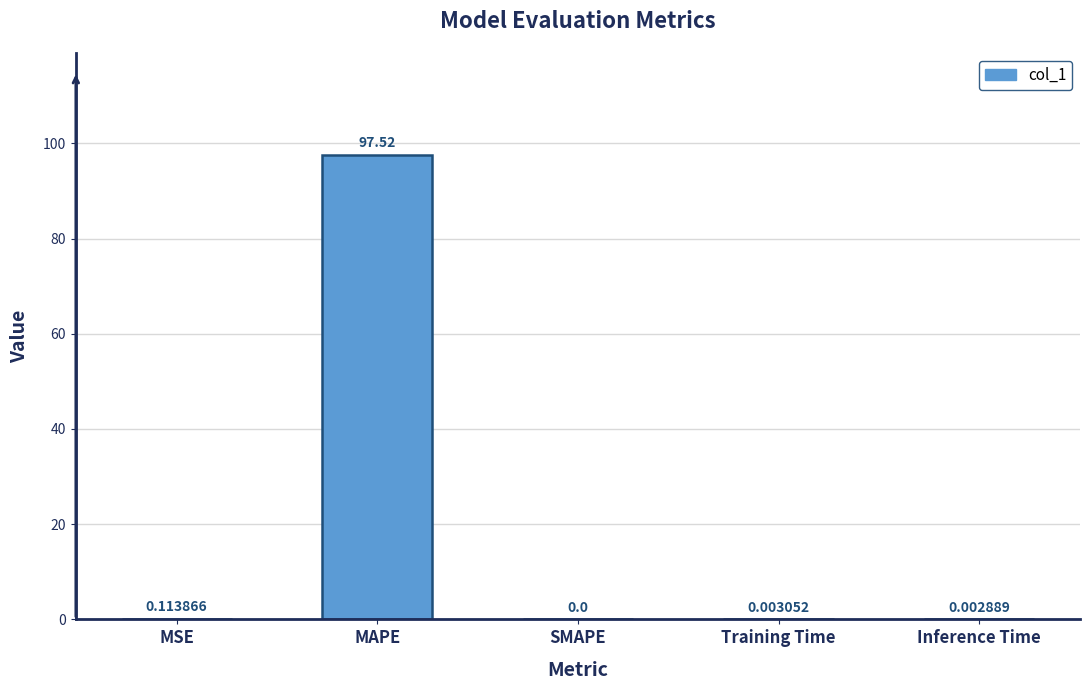

Between MAPE and Inference Time, which is larger?

MAPE